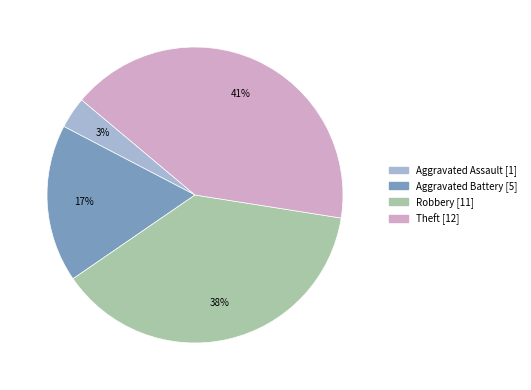

How many slices are in this pie chart?

4